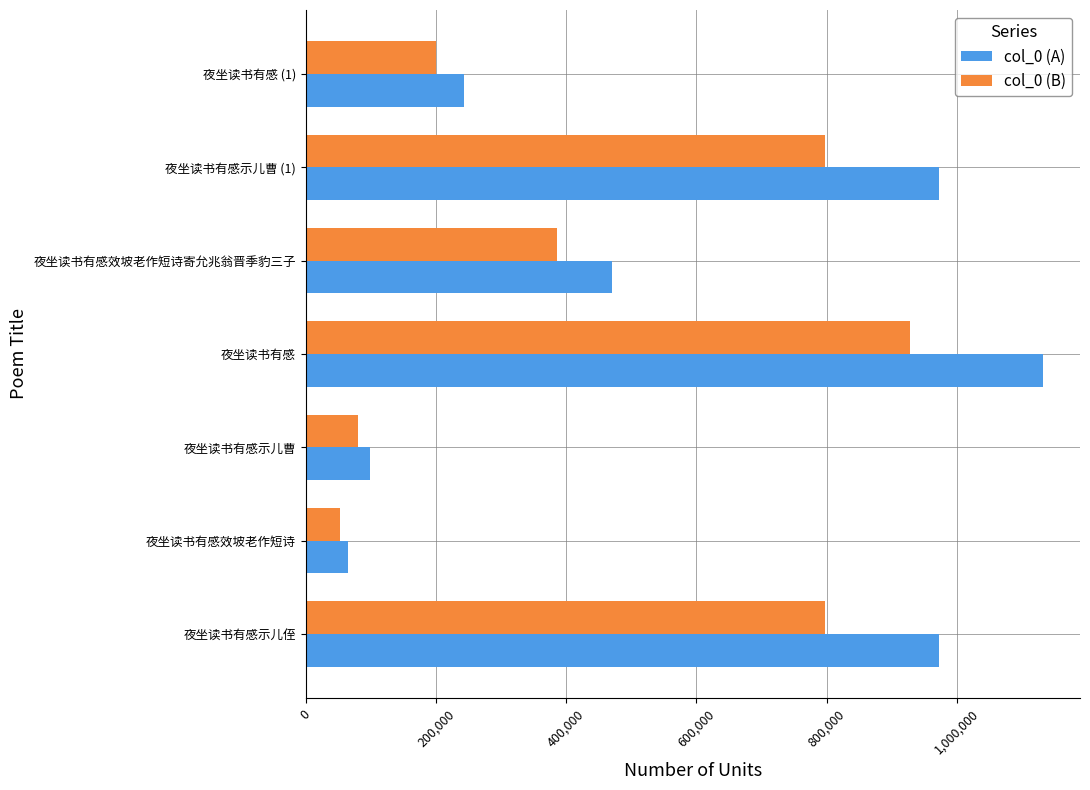

The value of col_0 (A) at 夜坐读书有感效坡老作短诗 is 64924. True or false?

True